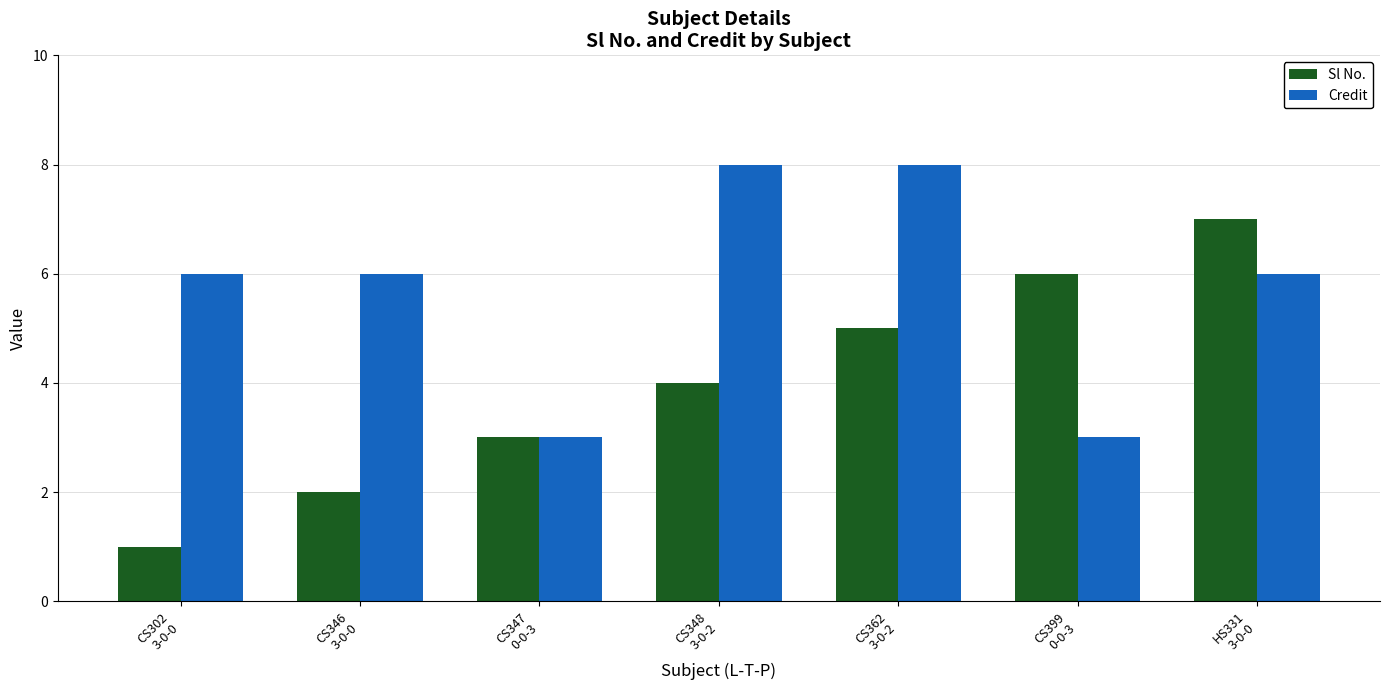

What position from the right is CS346
3-0-0?

6